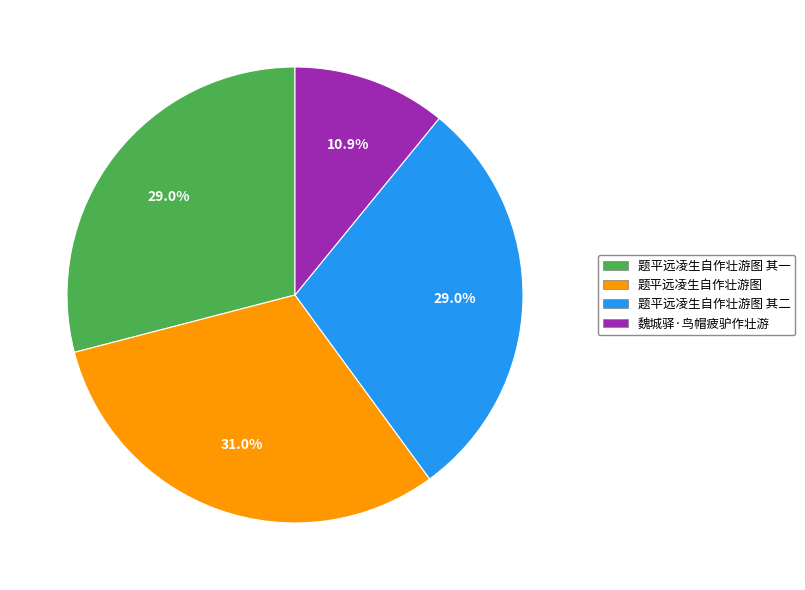

Is there a majority slice in this chart?

No